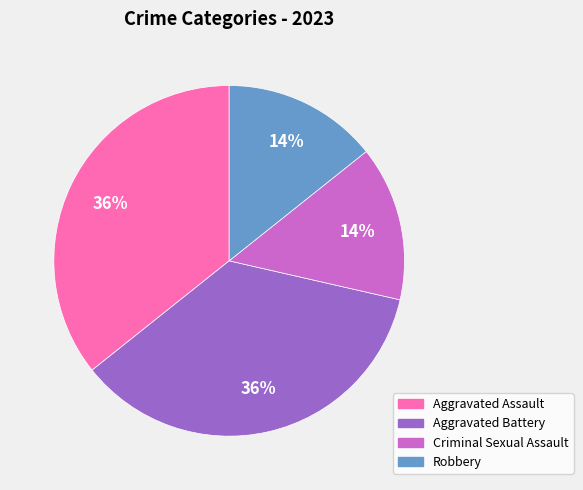

Approximately how many times larger is the value at Criminal Sexual Assault compared to Aggravated Battery?

0.4